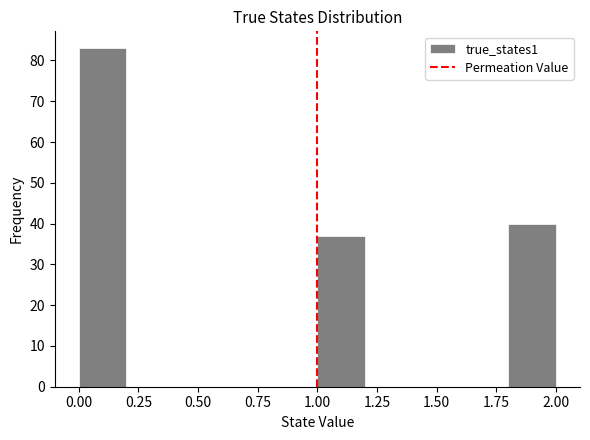

Reading left to right, transcribe this chart: for each bar, give the range it covers on the x-axis and its height. The values are not printed on the chart, so give them approximately, as read against the axis.

0.0 to 0.2: 83
0.2 to 0.4: 0
0.4 to 0.6: 0
0.6 to 0.8: 0
0.8 to 1.0: 0
1.0 to 1.2: 37
1.2 to 1.4: 0
1.4 to 1.6: 0
1.6 to 1.8: 0
1.8 to 2.0: 40